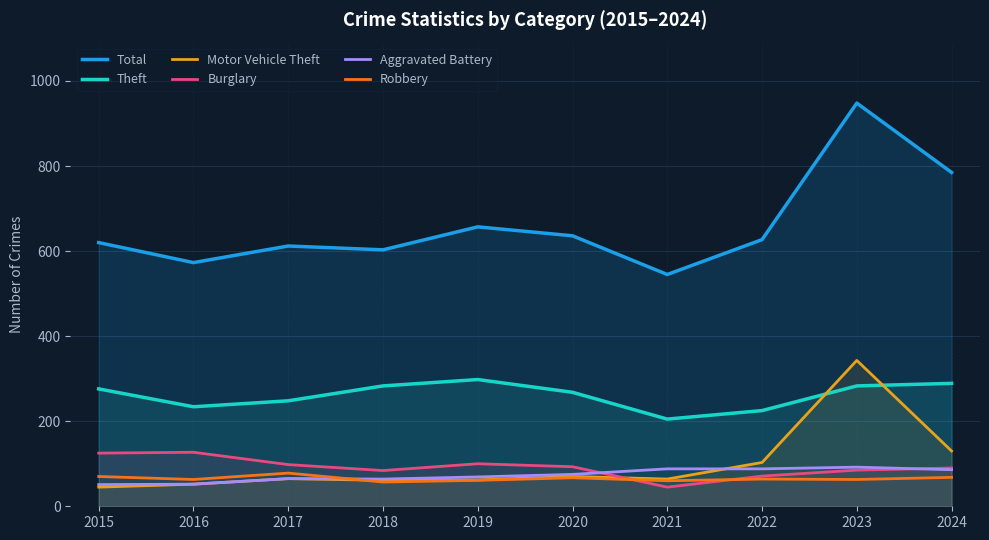

What is the average value of the Motor Vehicle Theft series?

100